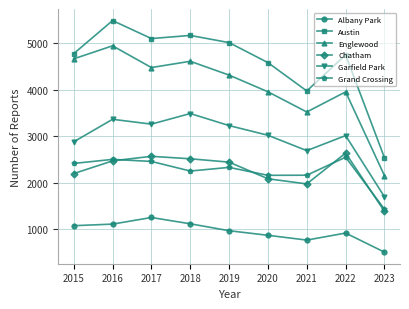

What is the highest value of the Albany Park series?

1252